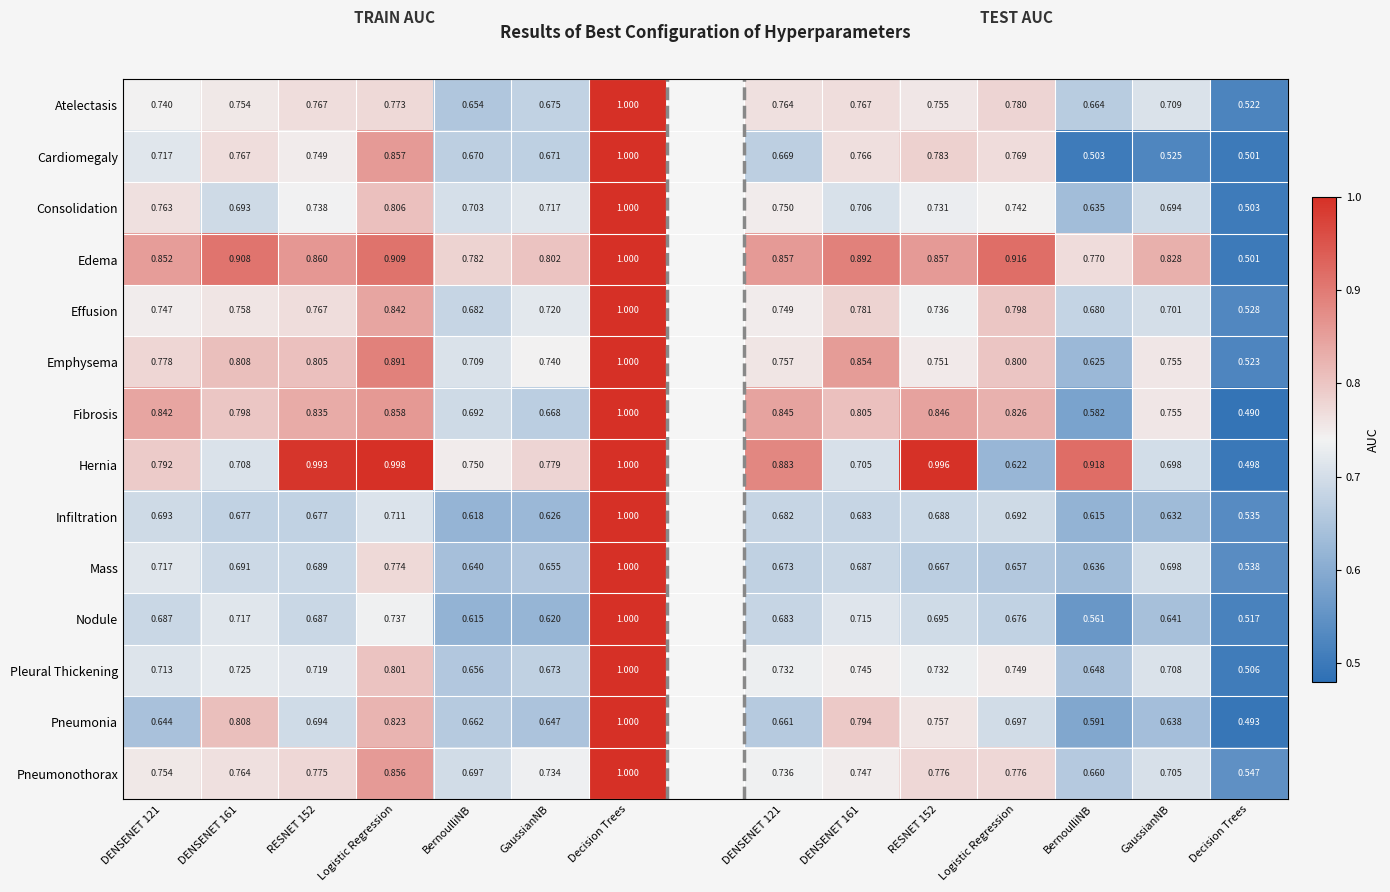

True or false: Infiltration has a value of 0.4 at BernoulliNB.

False